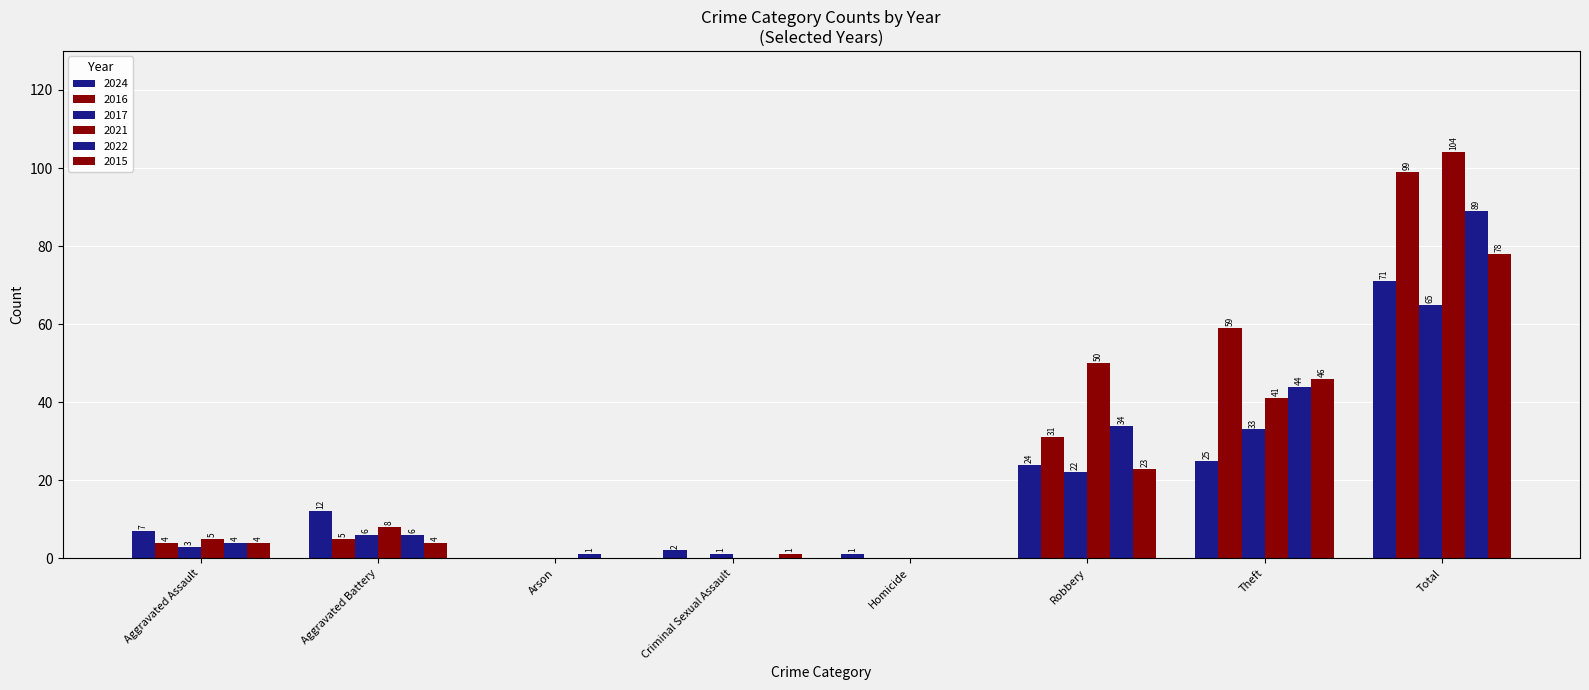

Count the number of data series in this chart.

6